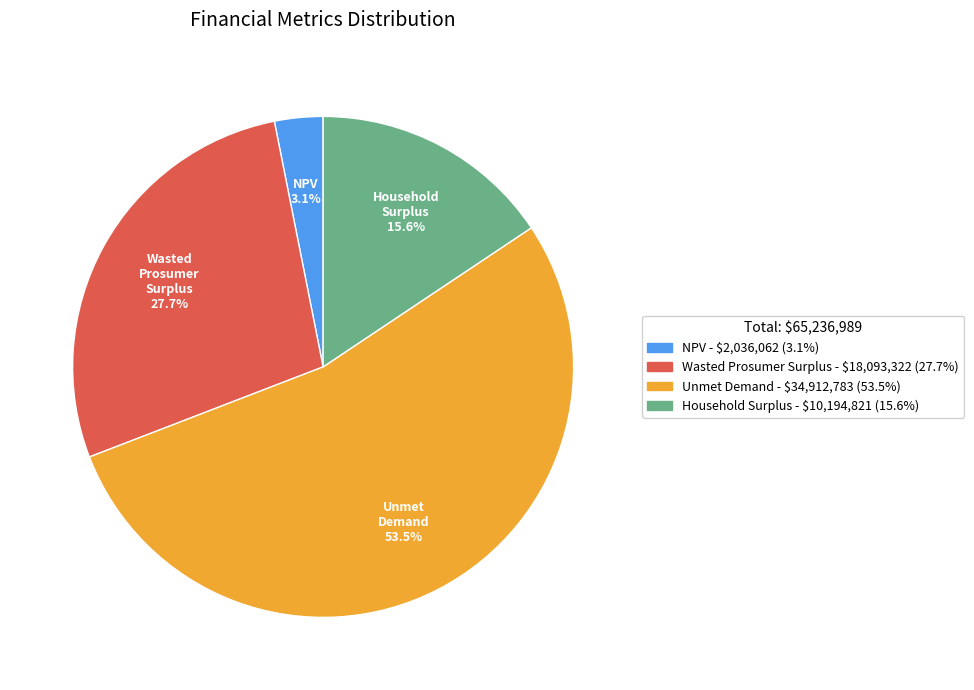

To the nearest percent, what is the difference between the largest and smallest slice percentages?

50%